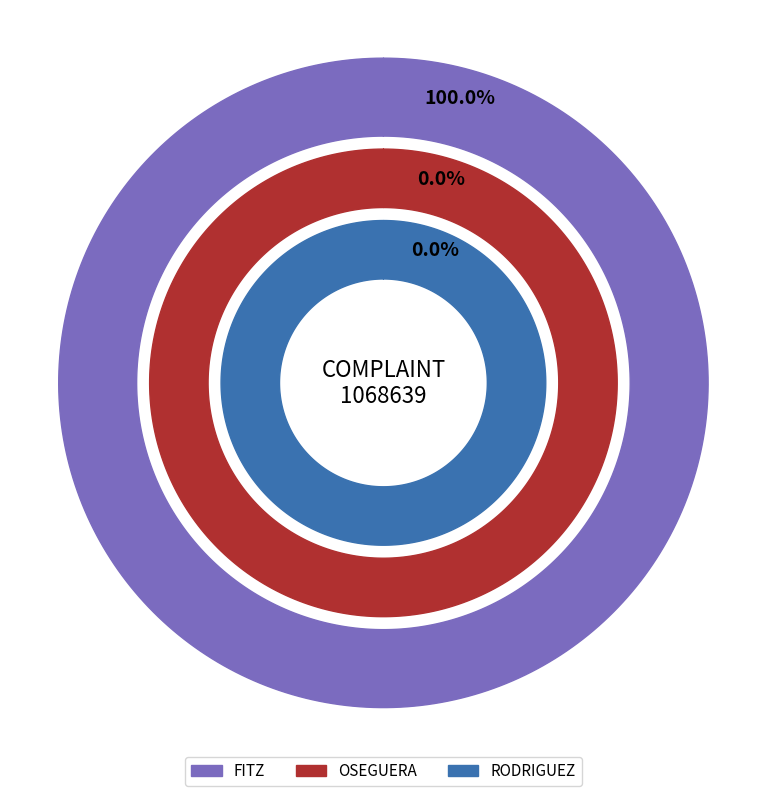

To the nearest percent, what is the difference between the OSEGUERA and FITZ slice percentages?

100%